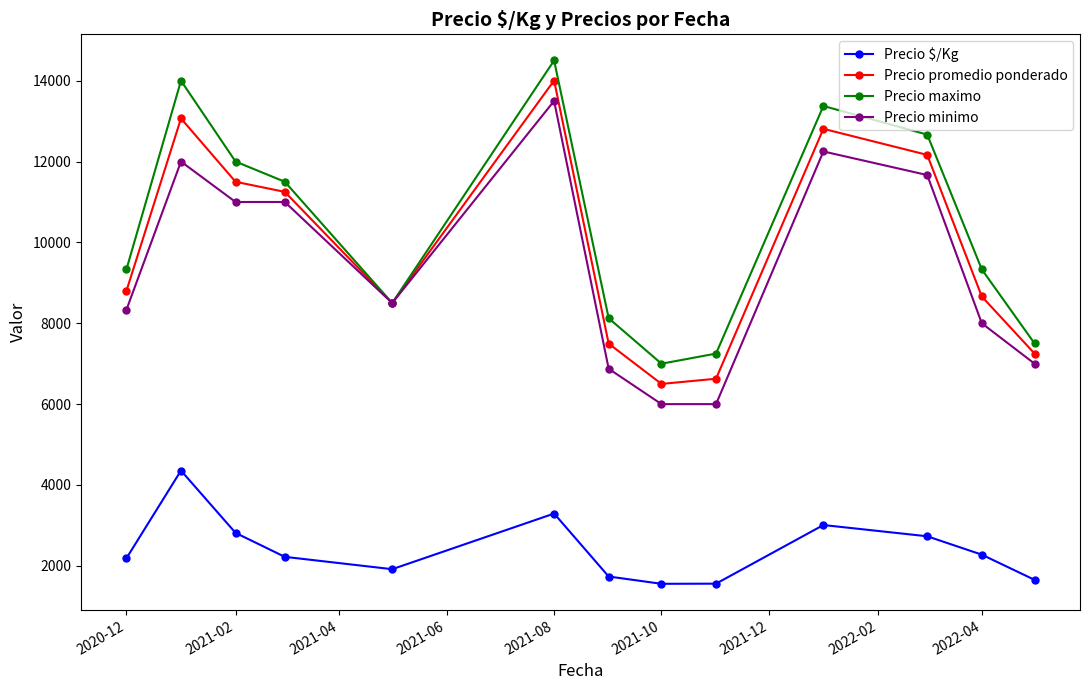

True or false: Precio $/Kg and Precio maximo intersect in this chart.

False